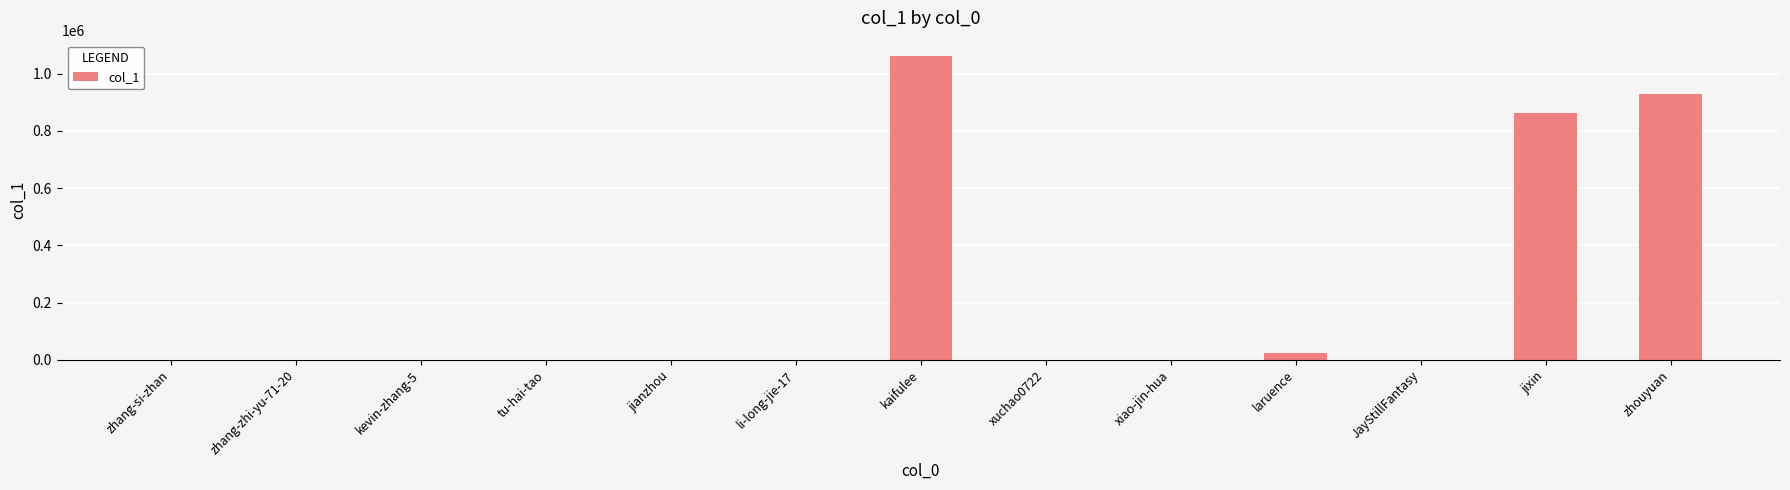

What is the sum of all values?

2877883